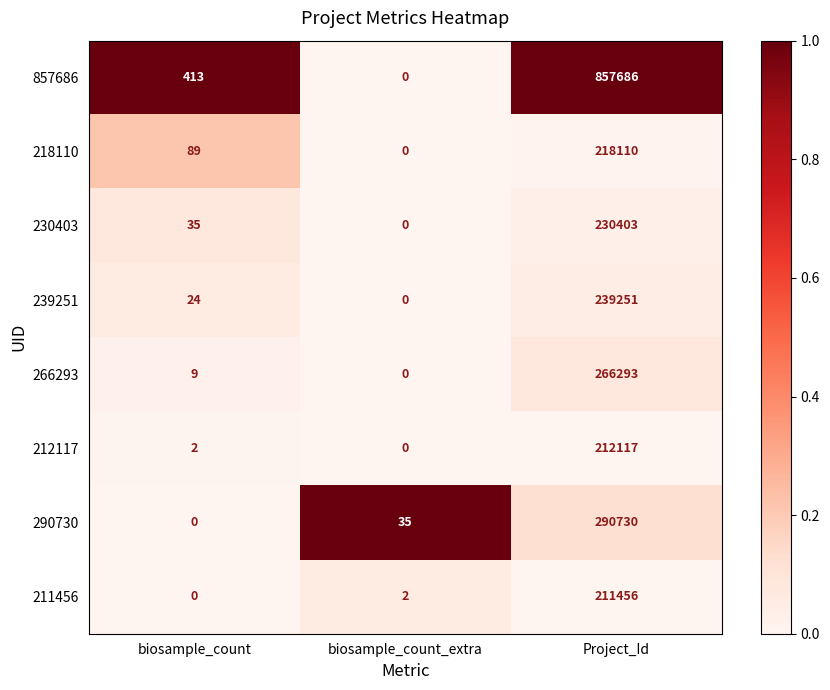

Reading right to left, list all the values displayed in this chart.

857686: 857686	0	413
218110: 218110	0	89
230403: 230403	0	35
239251: 239251	0	24
266293: 266293	0	9
212117: 212117	0	2
290730: 290730	35	0
211456: 211456	2	0